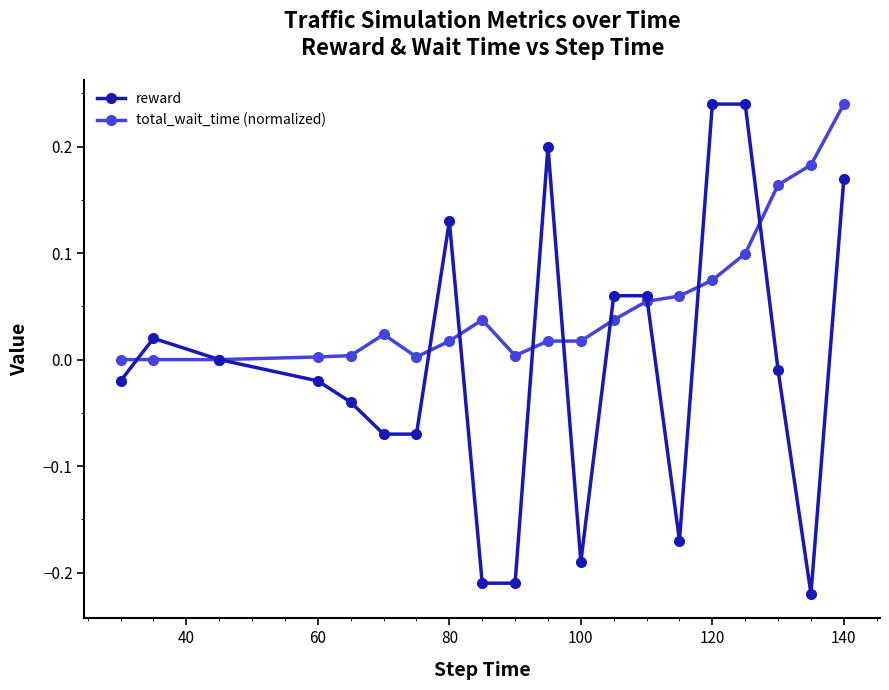

Which series has the largest range (max minus min)?

reward